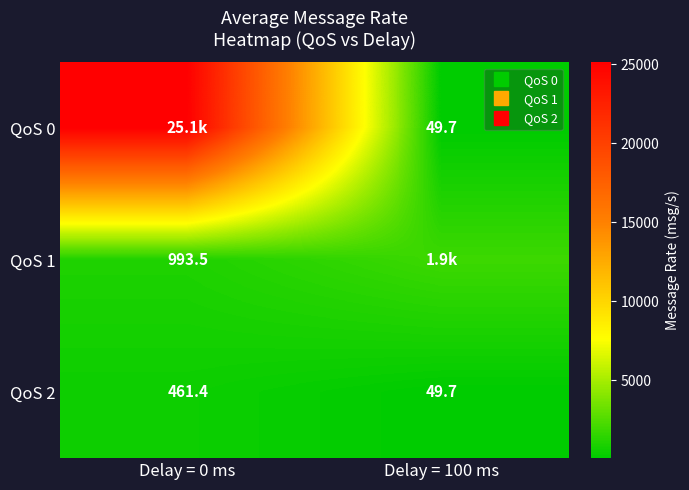

What is the smallest value displayed?

49.7